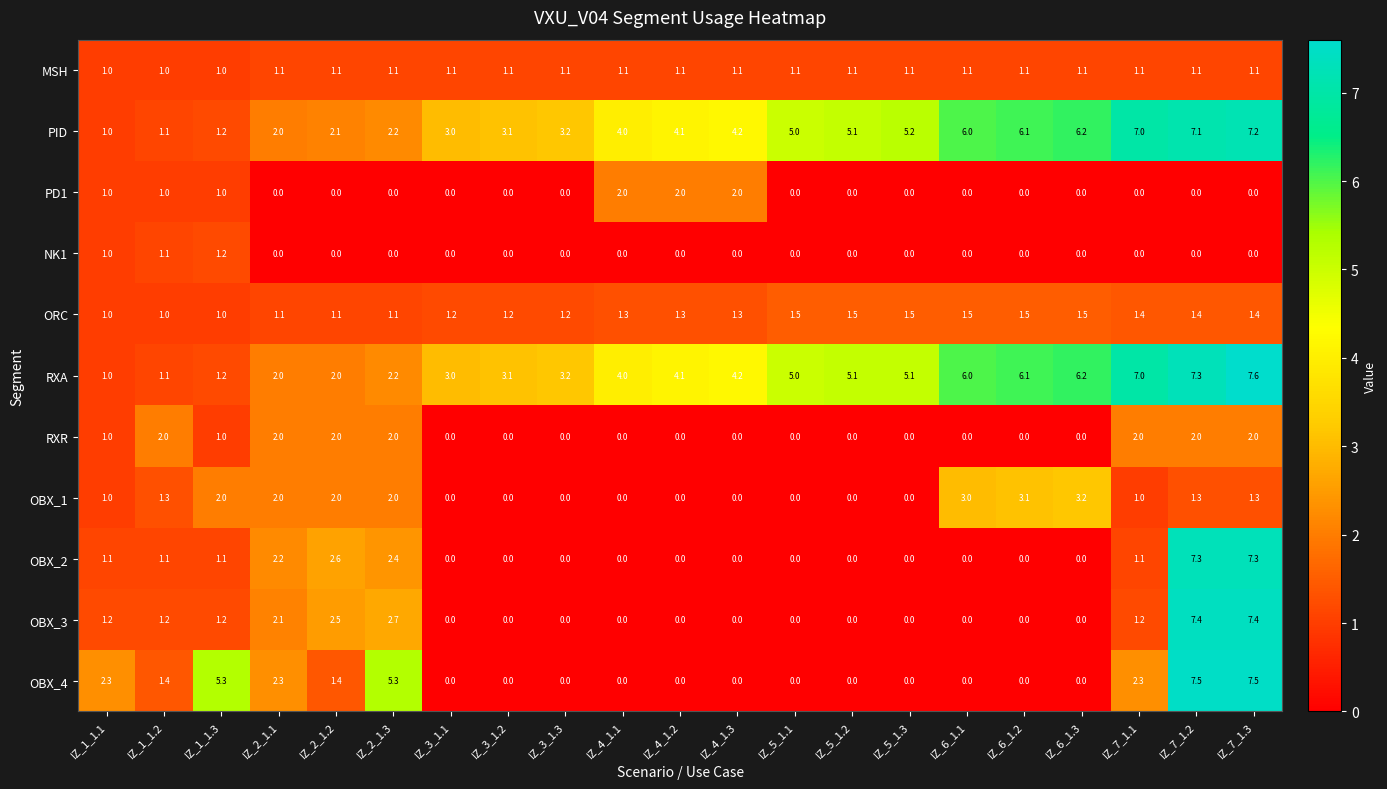

How many data points in NK1 are above 0?

3